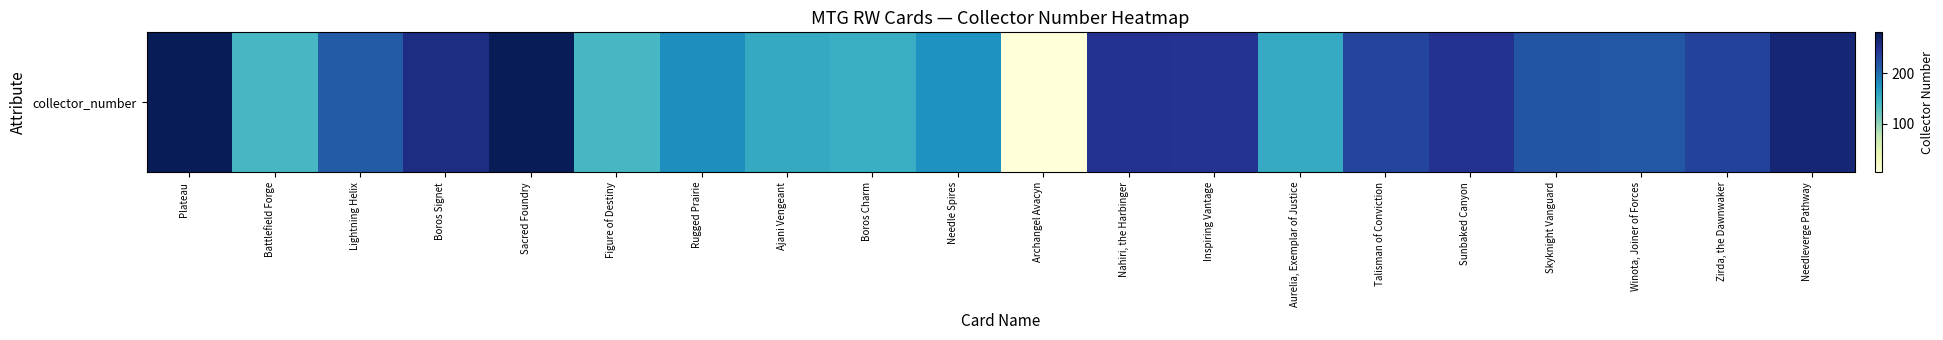

At which label is the value closest to 142?

Battlefield Forge